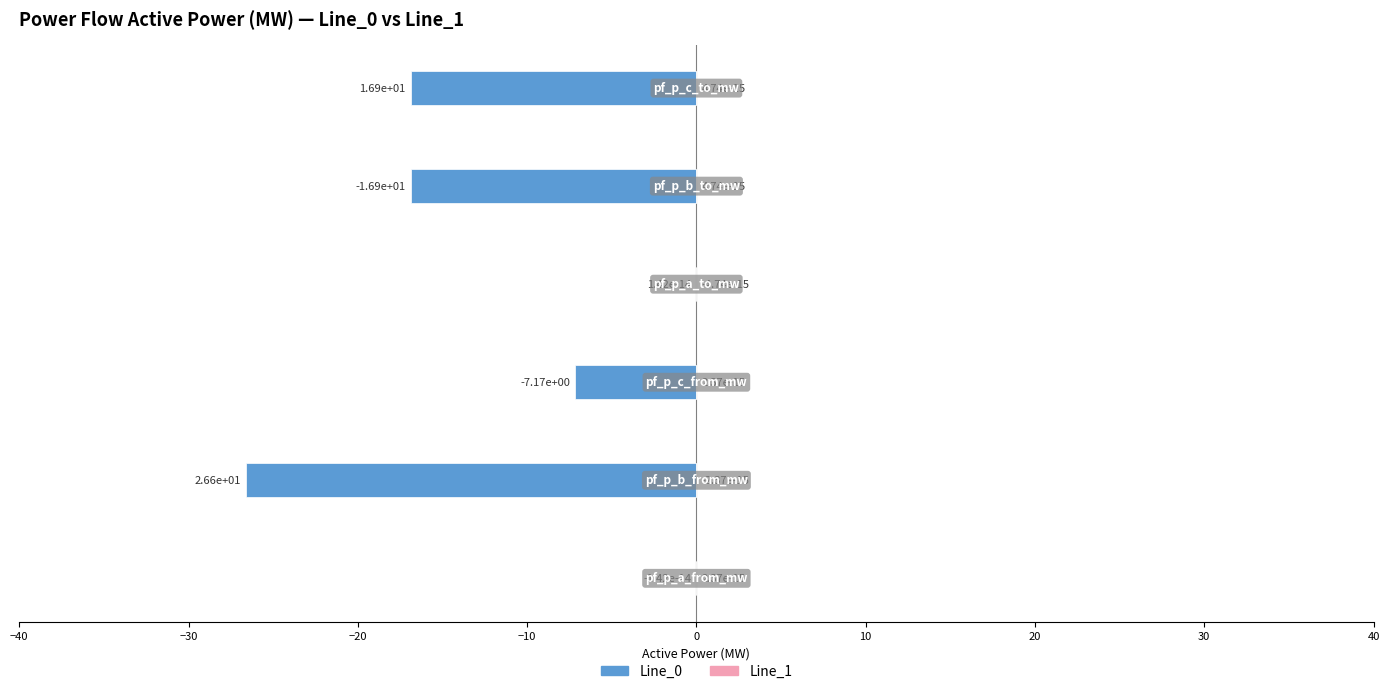

How many bars are there in total?

12